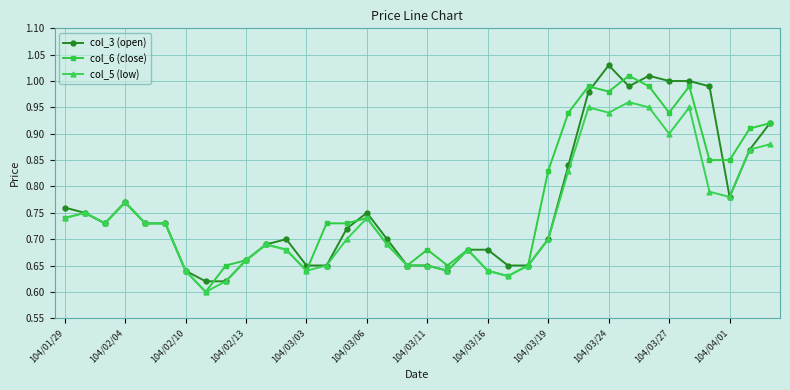

At how many categories does at least one series exceed 0?

36